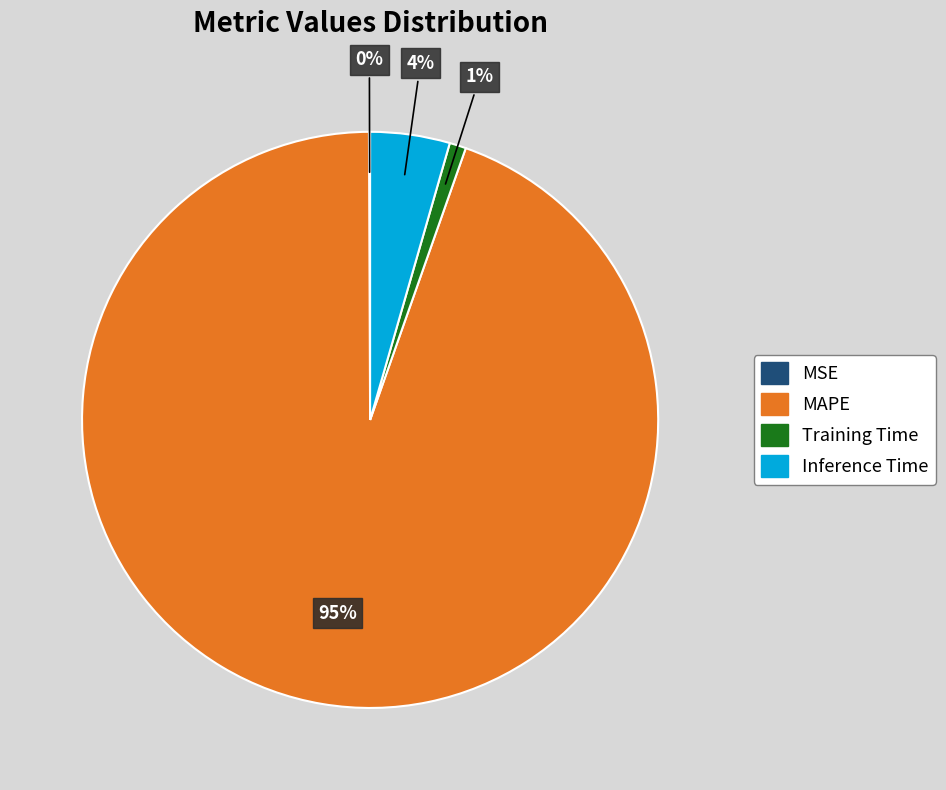

Is it true that MAPE is 80% of the pie?

False